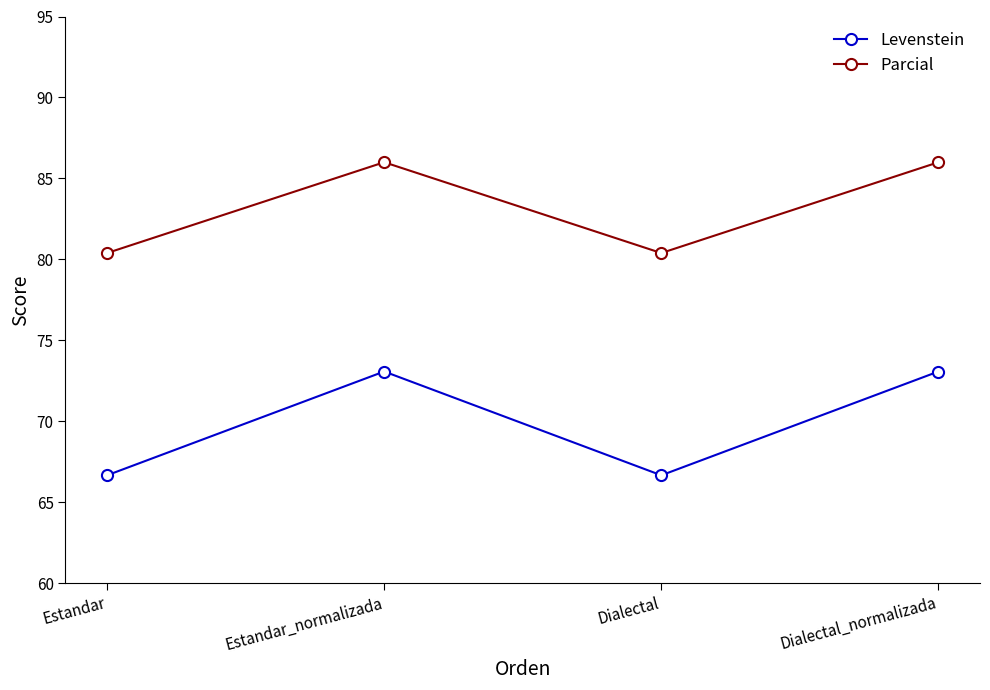

How many categories are shown in the chart?

4